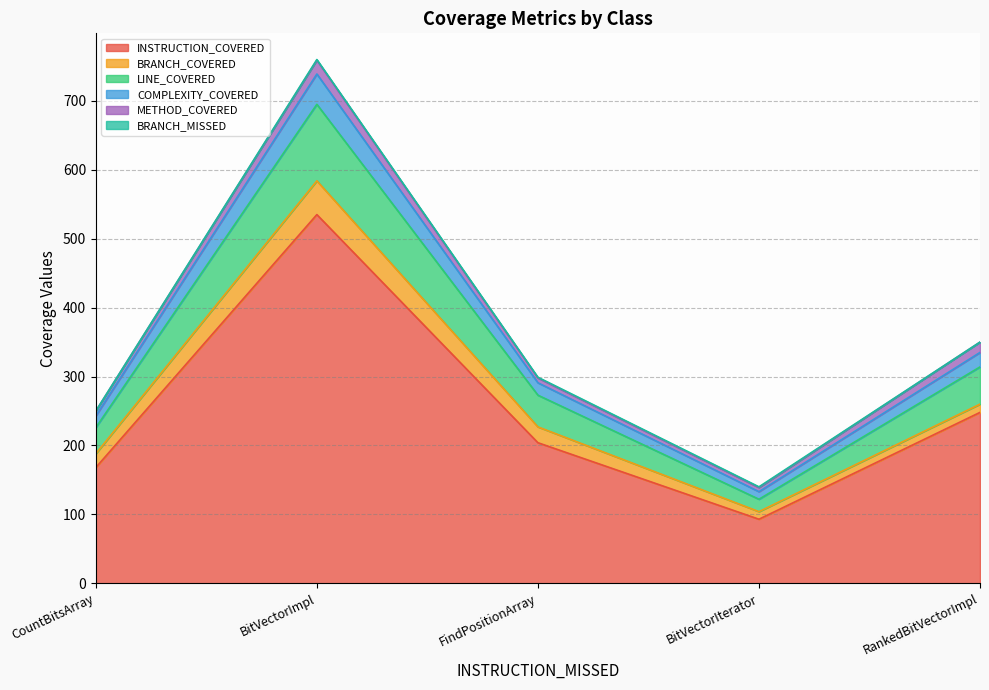

Count the number of categories in the chart.

5